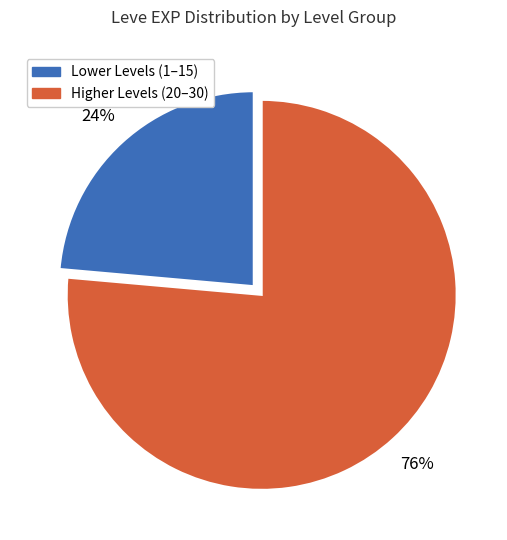

Count the number of slices in the pie.

2